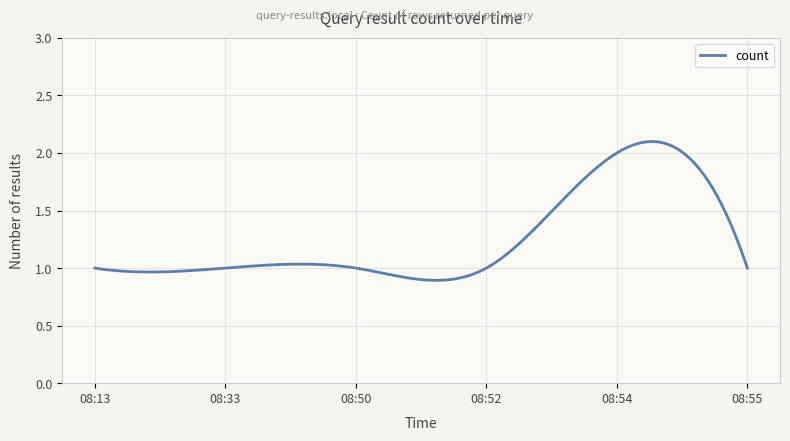

Does the chart have visible grid lines?

Yes